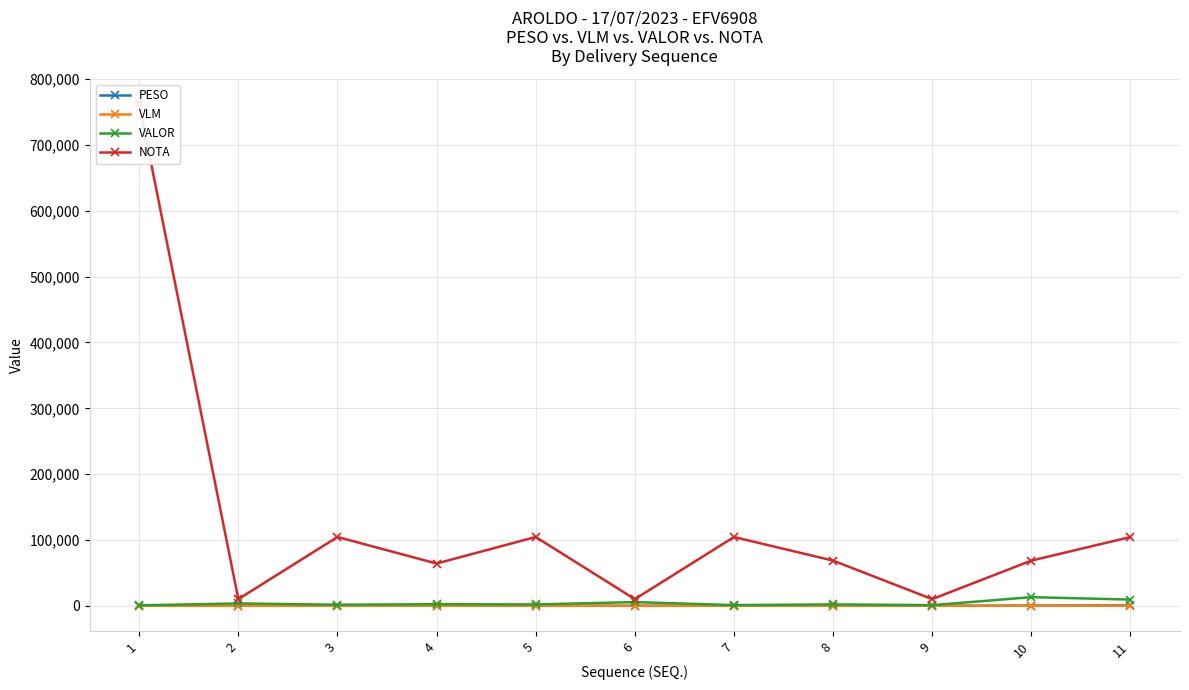

How many interior local peaks does the NOTA series have?

3